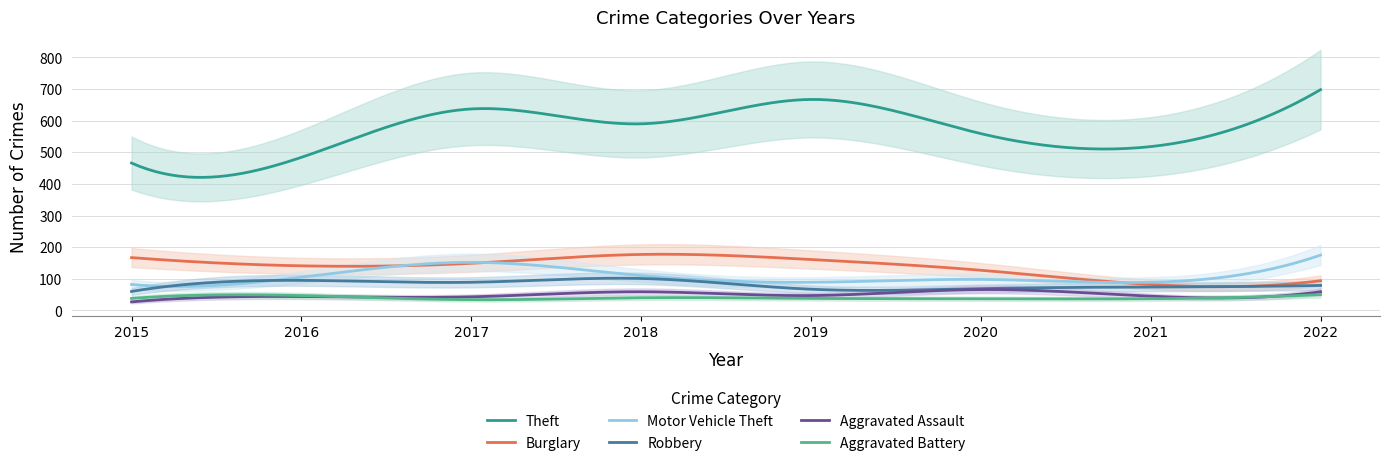

What is the maximum value for Robbery?

101.8